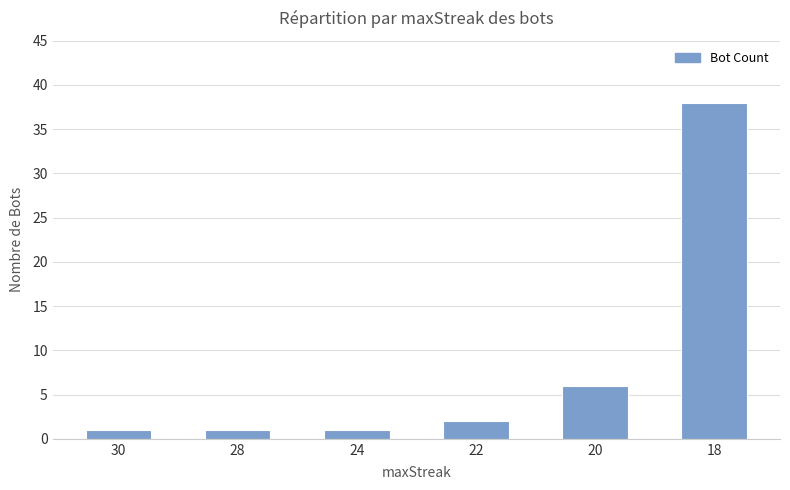

Count the number of categories in the chart.

6